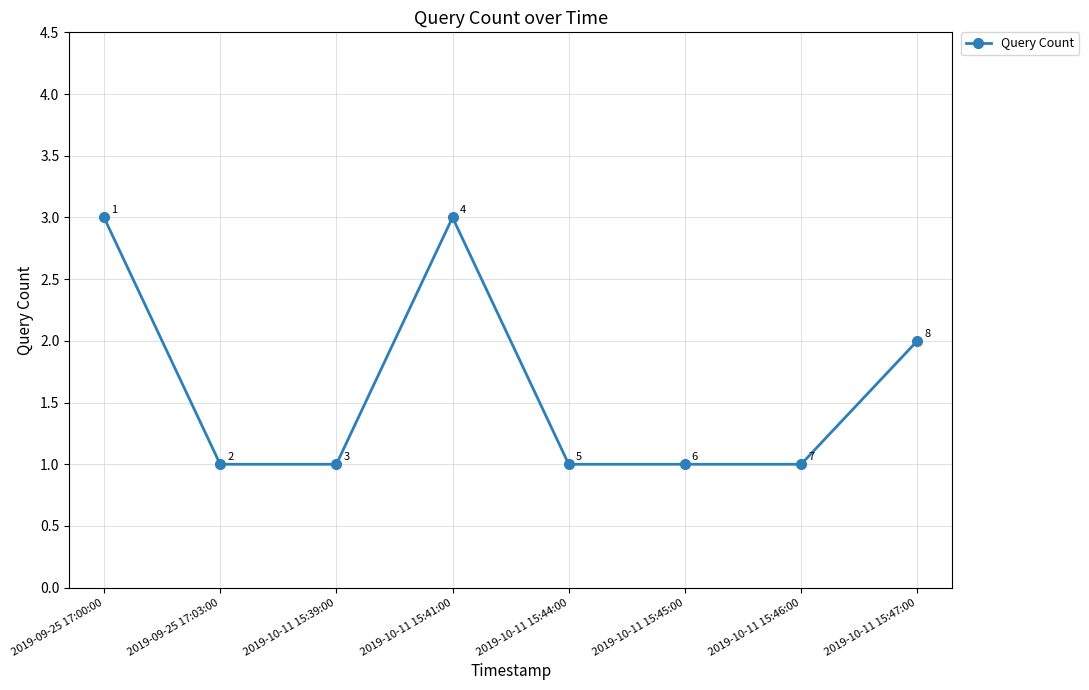

At which label is the value closest to 2?

2019-10-11 15:47:00